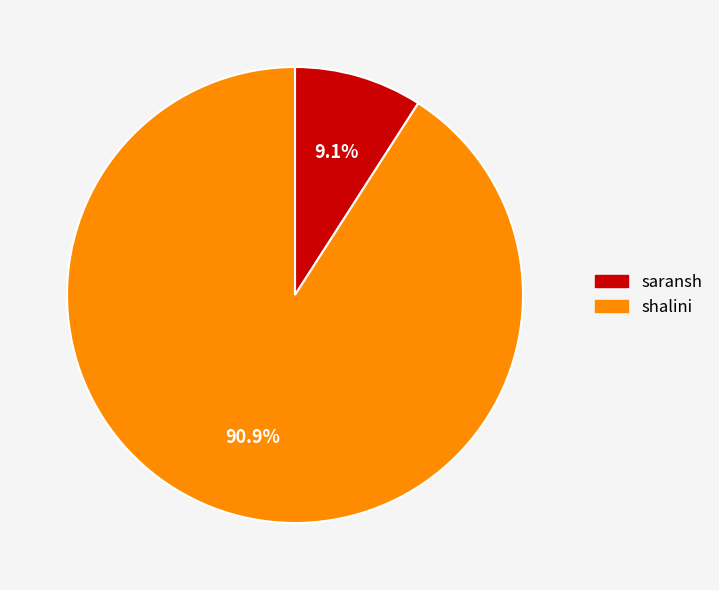

To the nearest percent, what portion does shalini represent?

91%